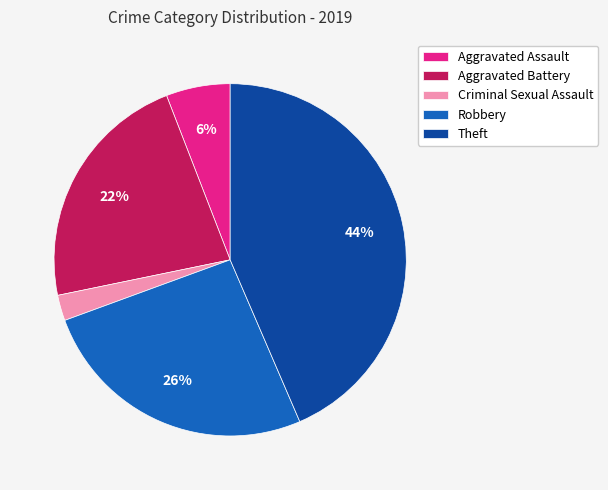

To the nearest percent, what portion does Theft represent?

44%